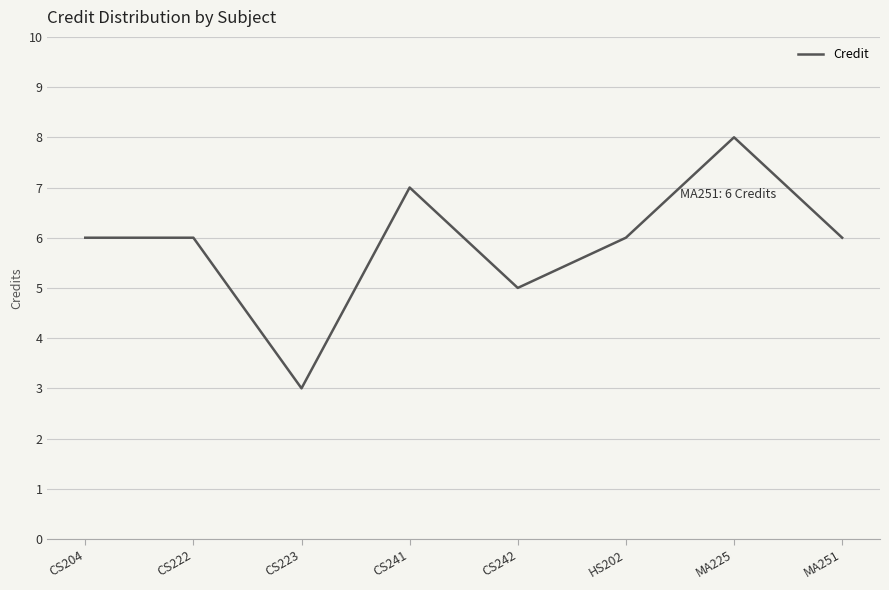

How many values are between 6 and 7?

5